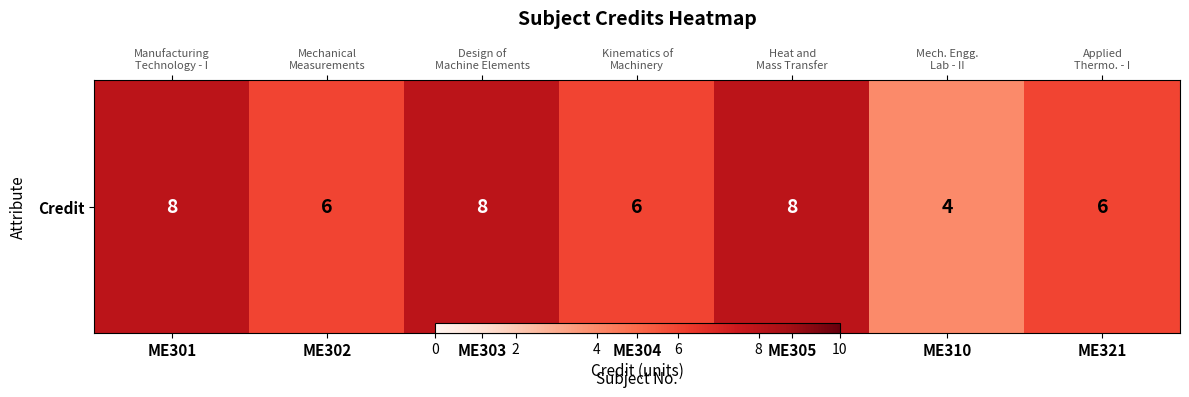

How many values are below 6?

1